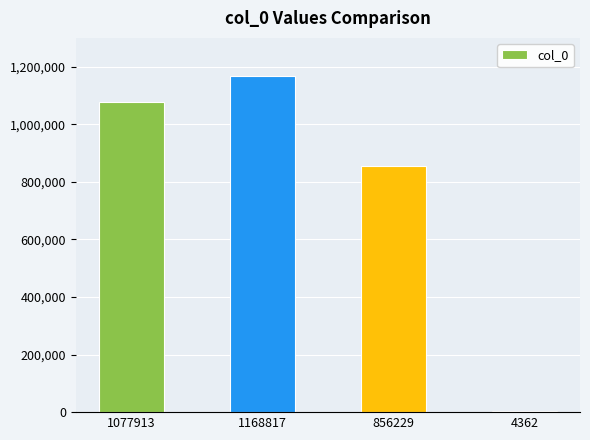

True or false: the data shows 1926371 at 1077913.

False